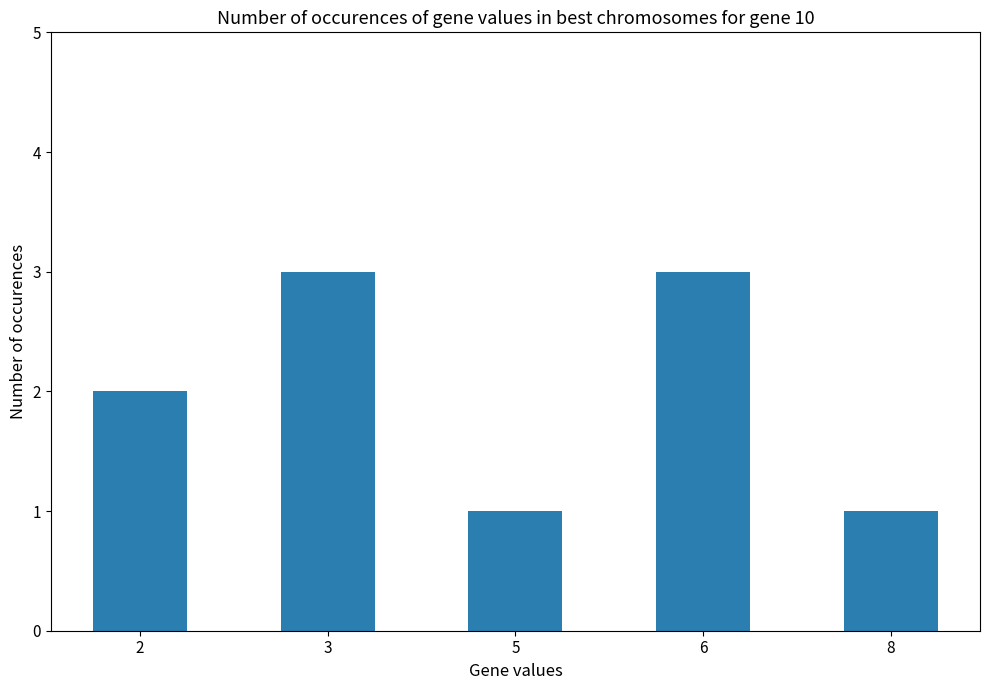

Between 2 and 8, which is larger?

2